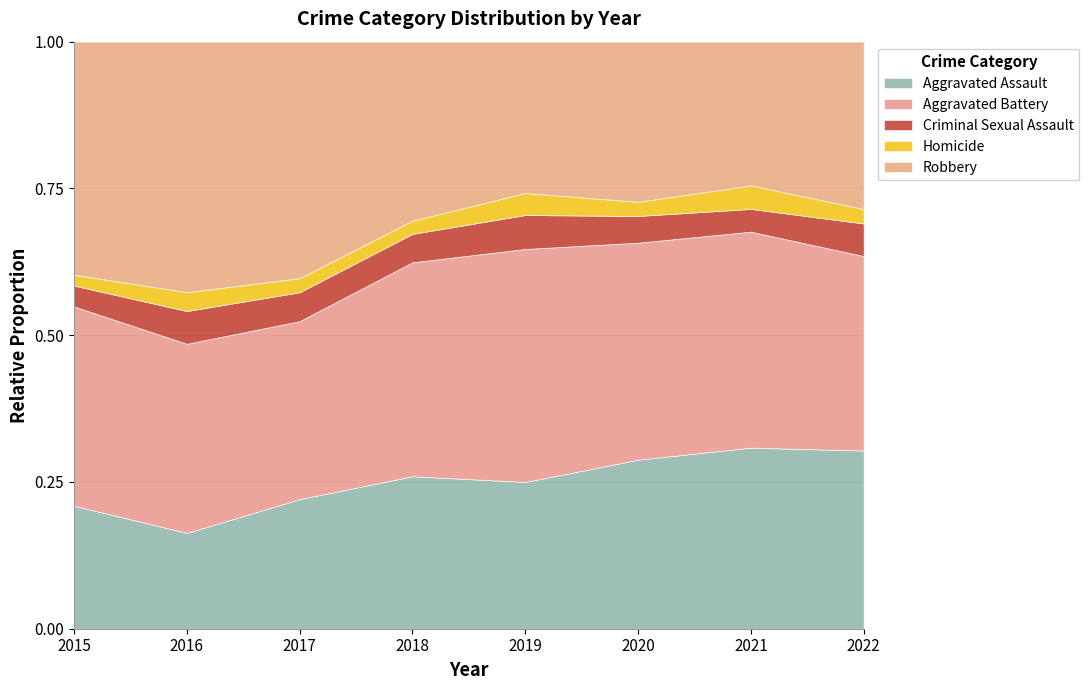

Where is Homicide nearest to the value 20?

2017